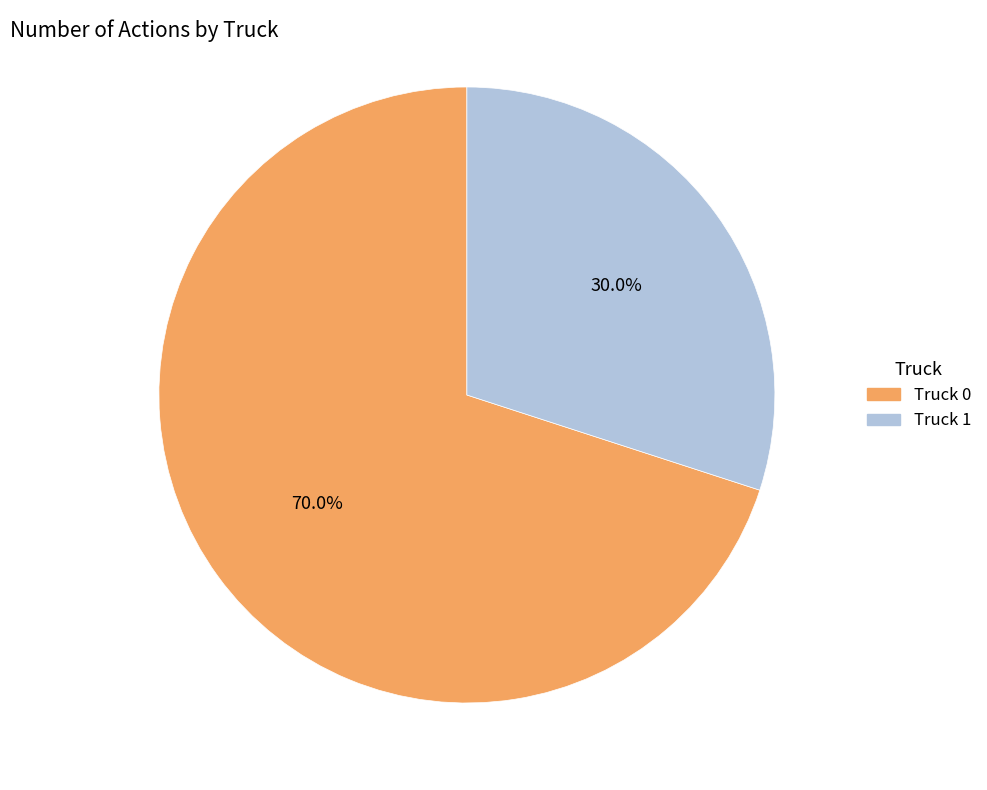

True or false: Truck 1 accounts for 38% of the total.

False